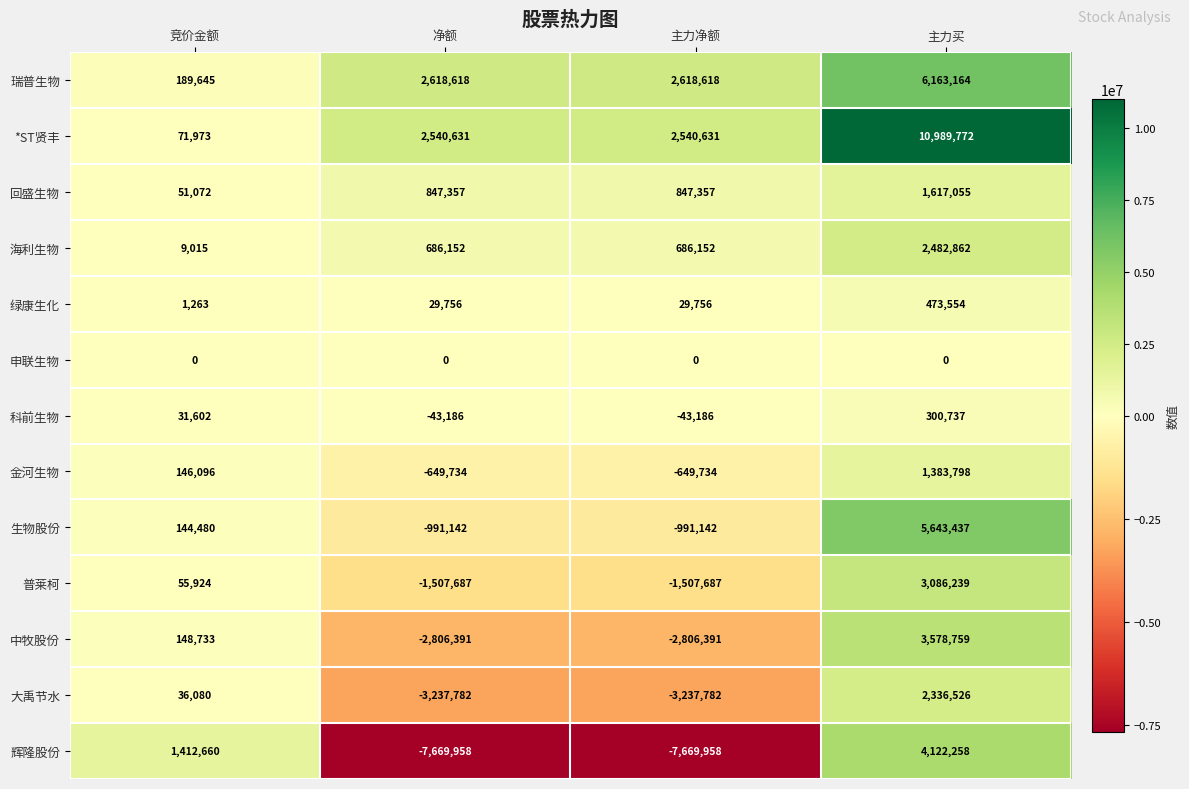

List the series in order of their peak value, highest first.

*ST贤丰, 瑞普生物, 生物股份, 辉隆股份, 中牧股份, 普莱柯, 海利生物, 大禹节水, 回盛生物, 金河生物, 绿康生化, 科前生物, 申联生物